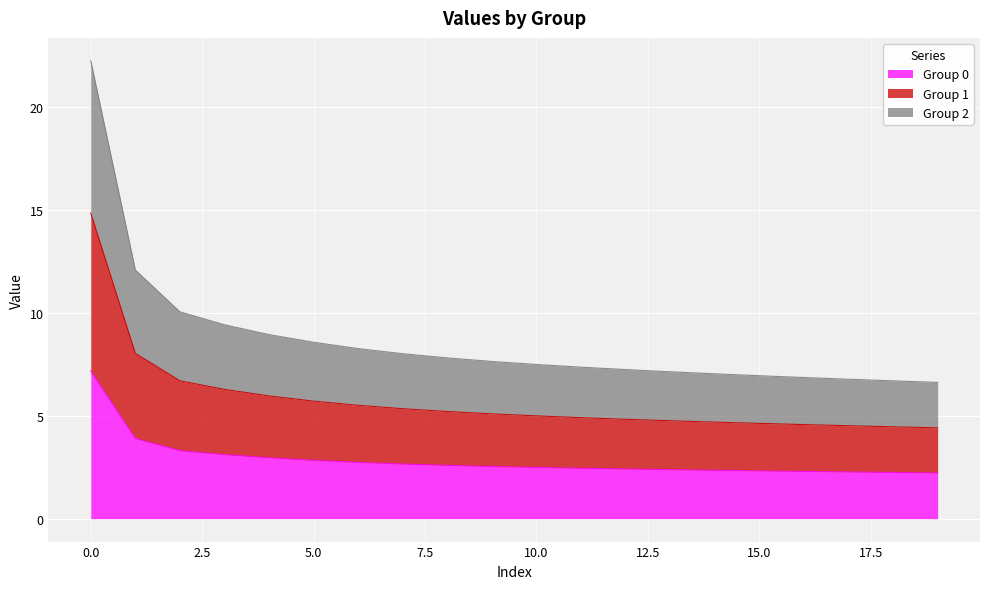

At which label does Group 1 reach its minimum?

19